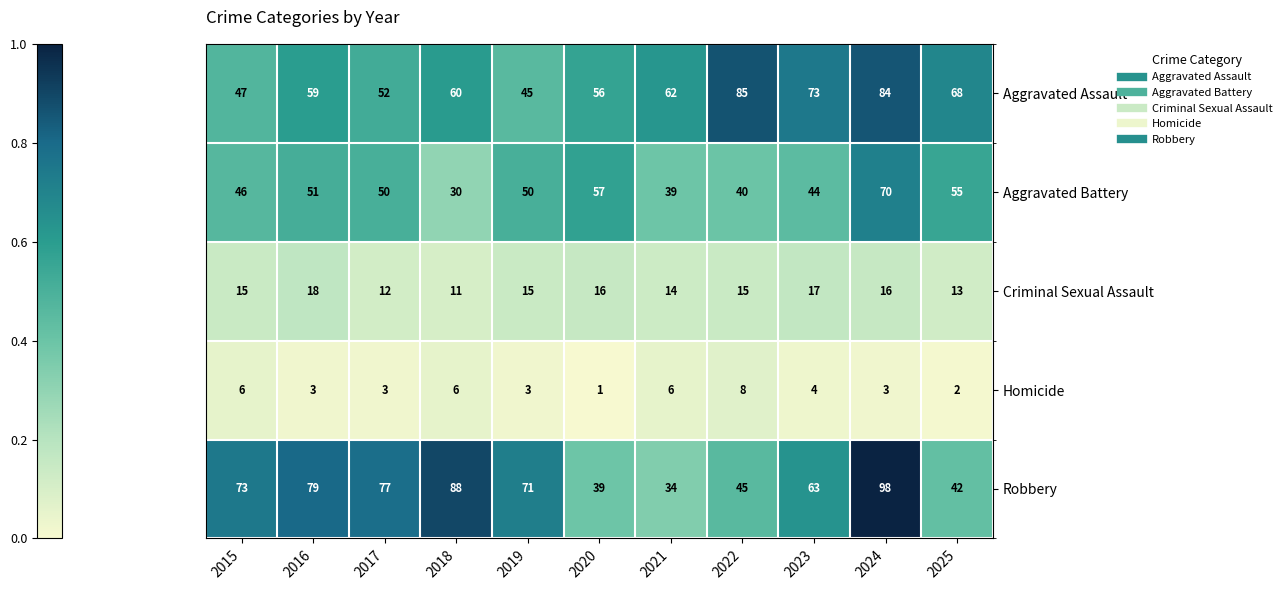

What is the sum of the Homicide values at 2016 and 2022?

11